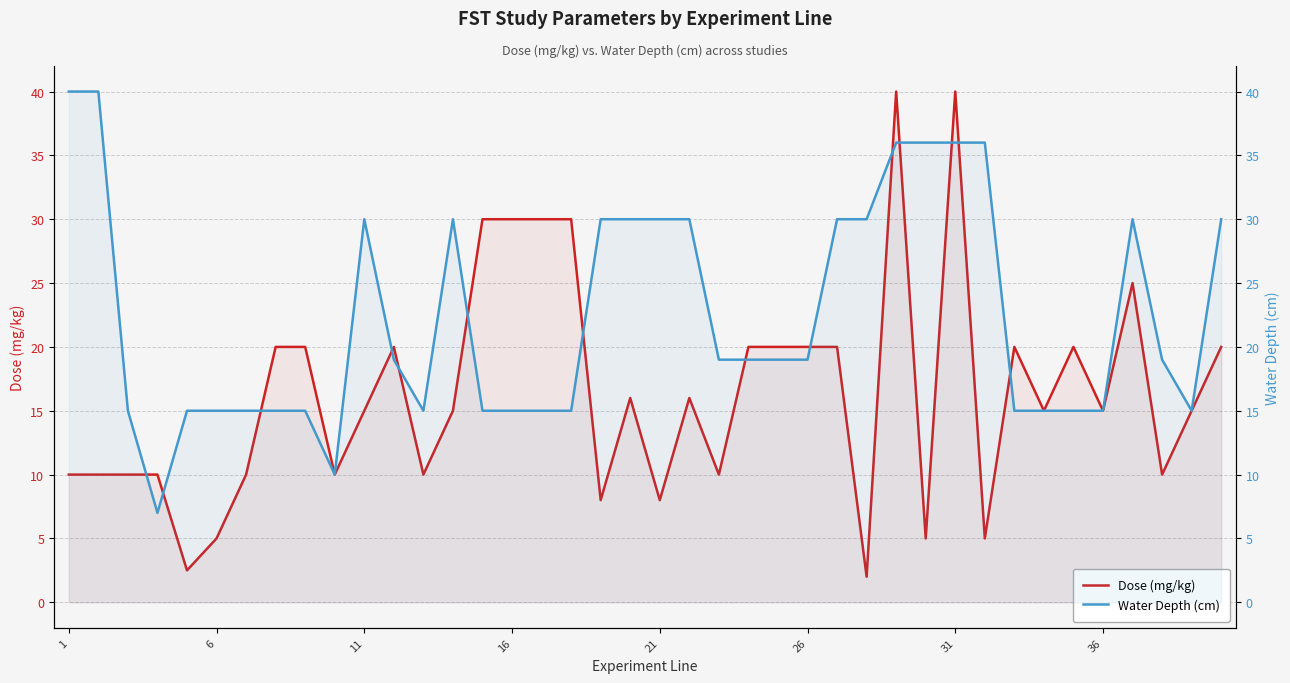

How many lines are shown in the chart?

2